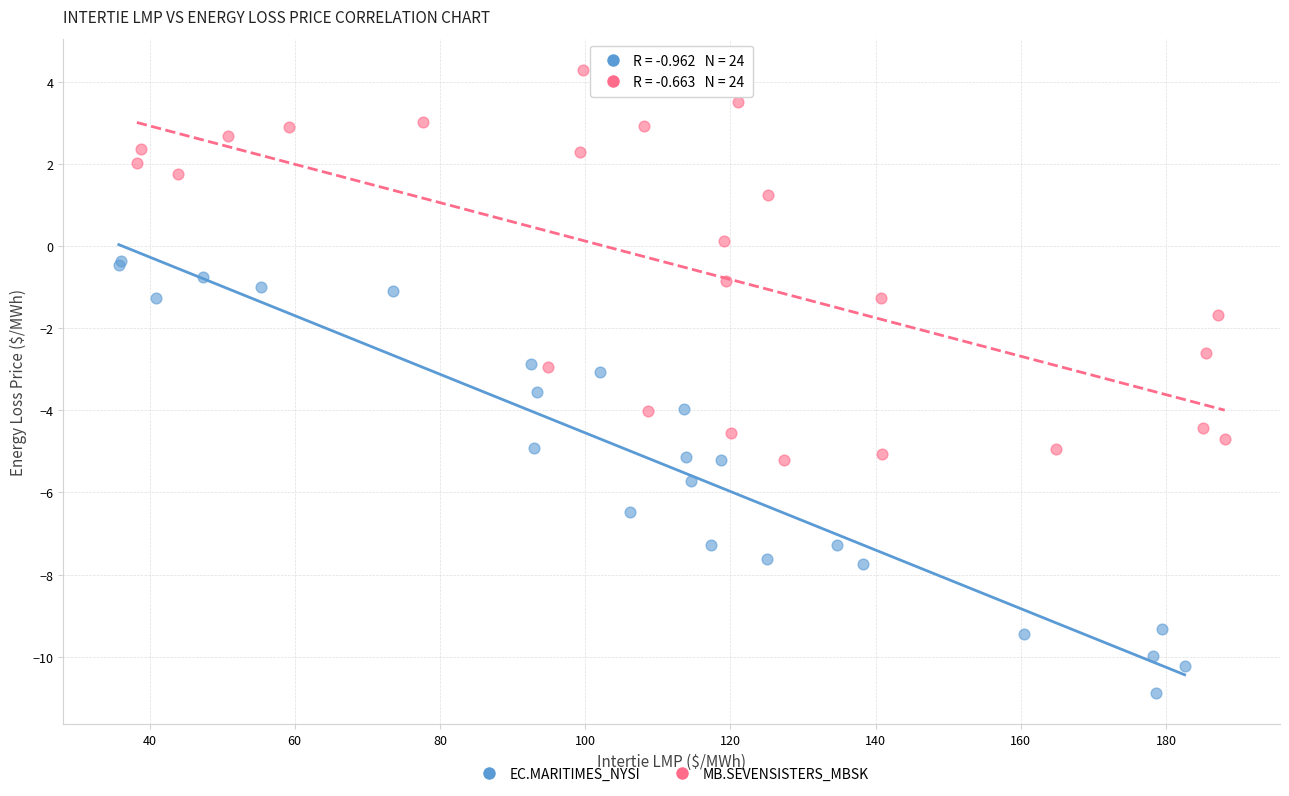

Which series has the widest spread of Y values?

EC.MARITIMES_NYSI